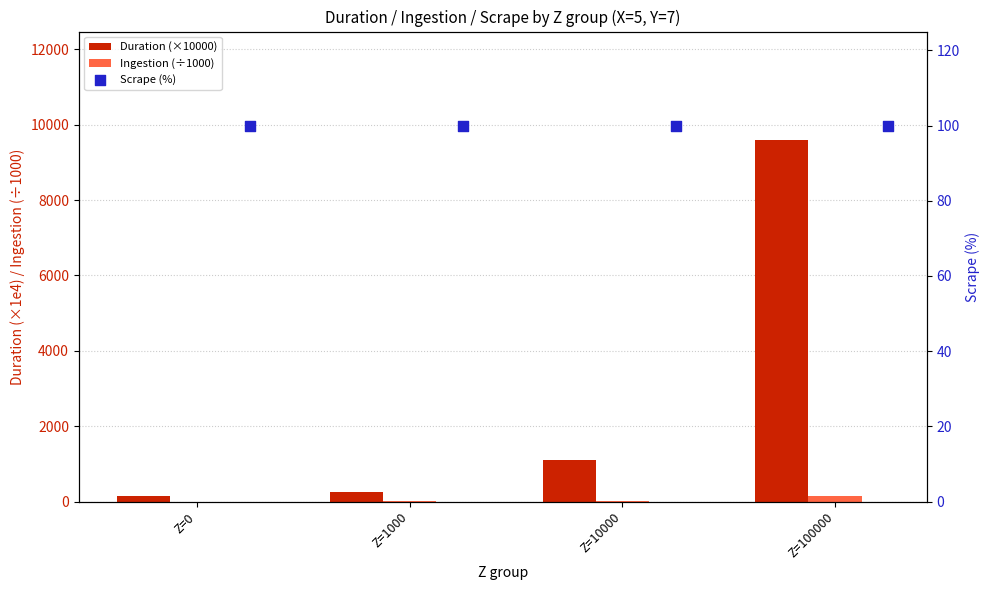

At how many categories does at least one series exceed 7275?

1